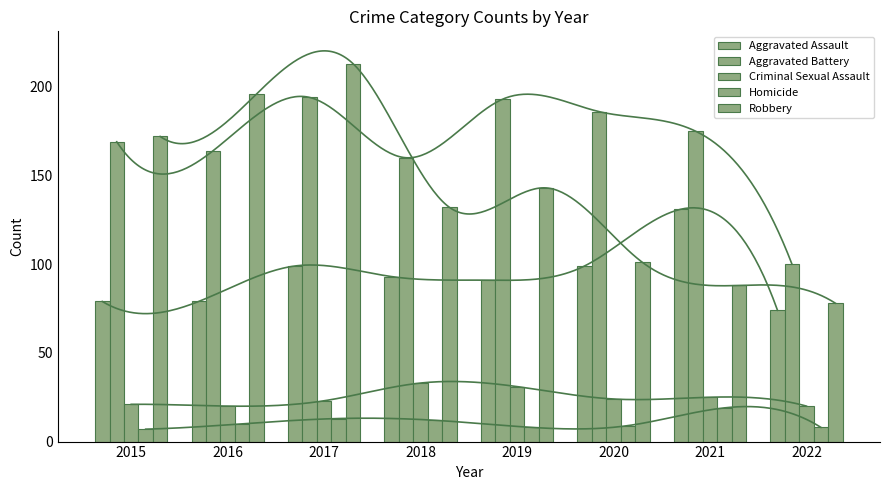

True or false: Homicide has a value of 19 at 2021.

True